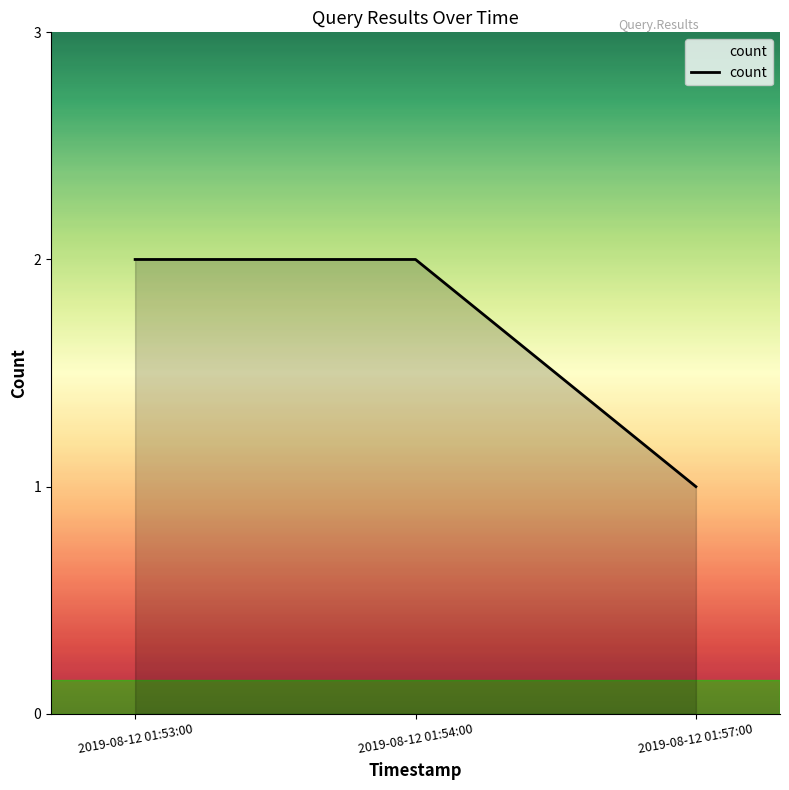

Reading left to right, list all the values displayed in this chart.

2019-08-12 01:53:00=2	2019-08-12 01:54:00=2	2019-08-12 01:57:00=1